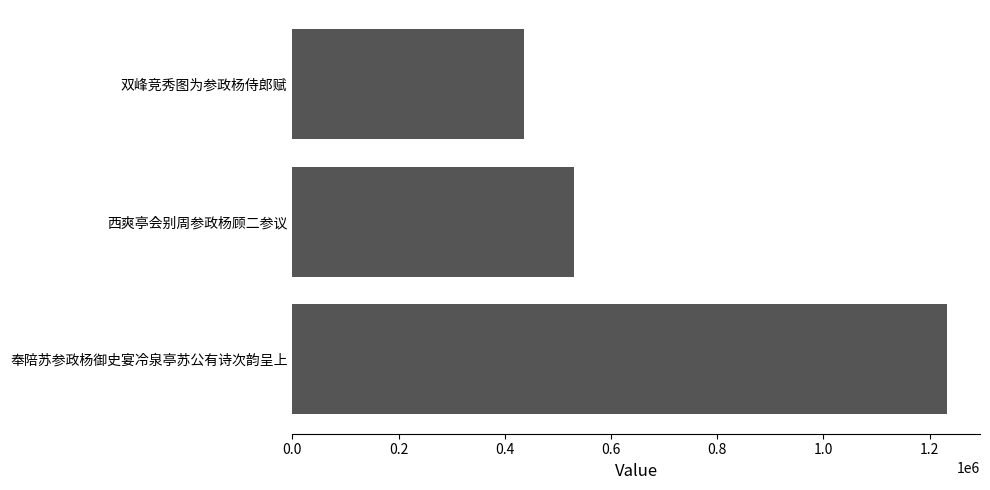

The value at 双峰竞秀图为参政杨侍郎赋 is 435775. True or false?

True